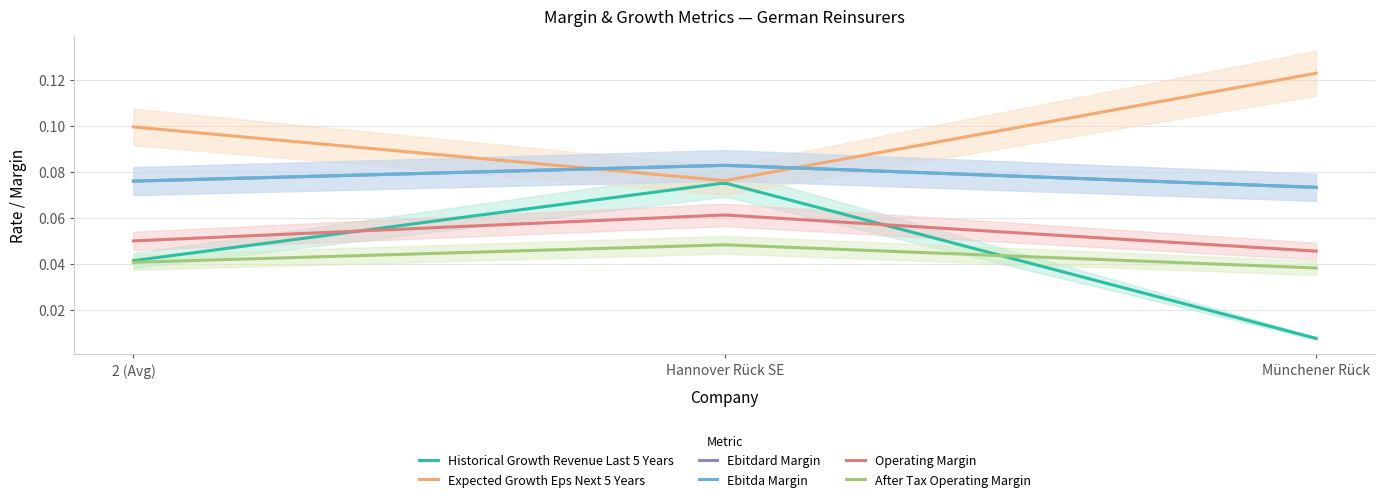

What is the spread (max minus min) of values at 2 (Avg)?

0.1